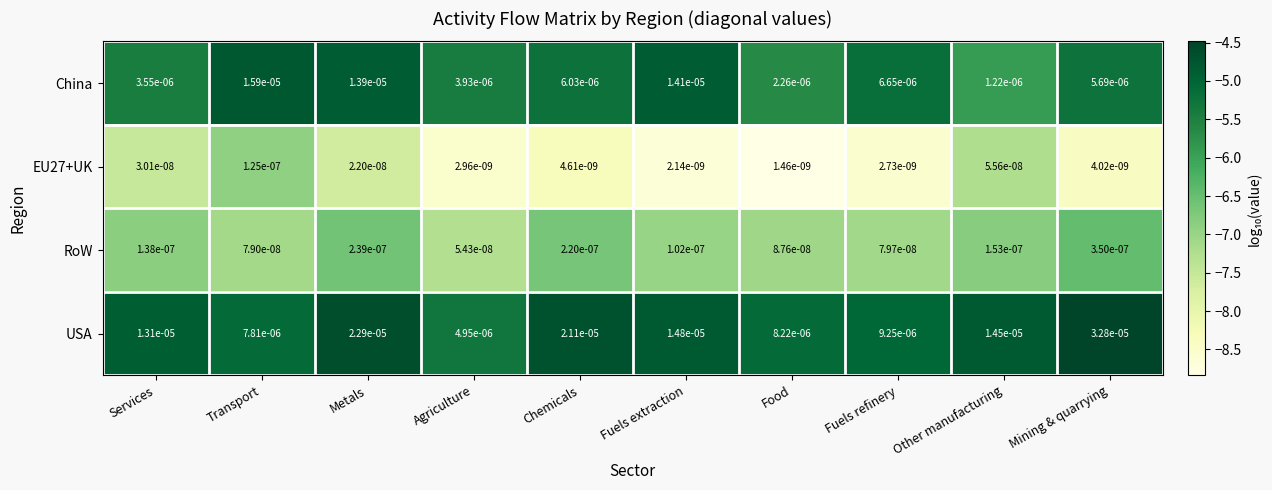

Count the number of categories in the chart.

10